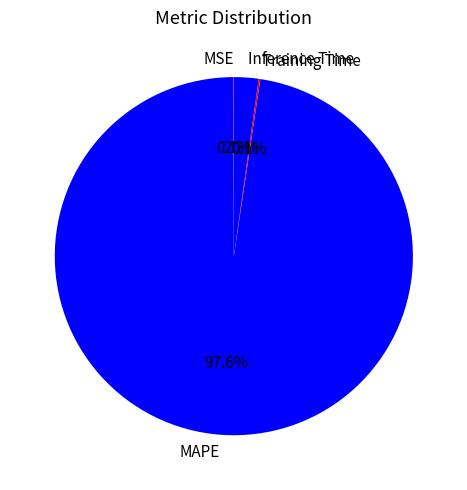

What portion of the pie excludes Inference Time?

97.8%